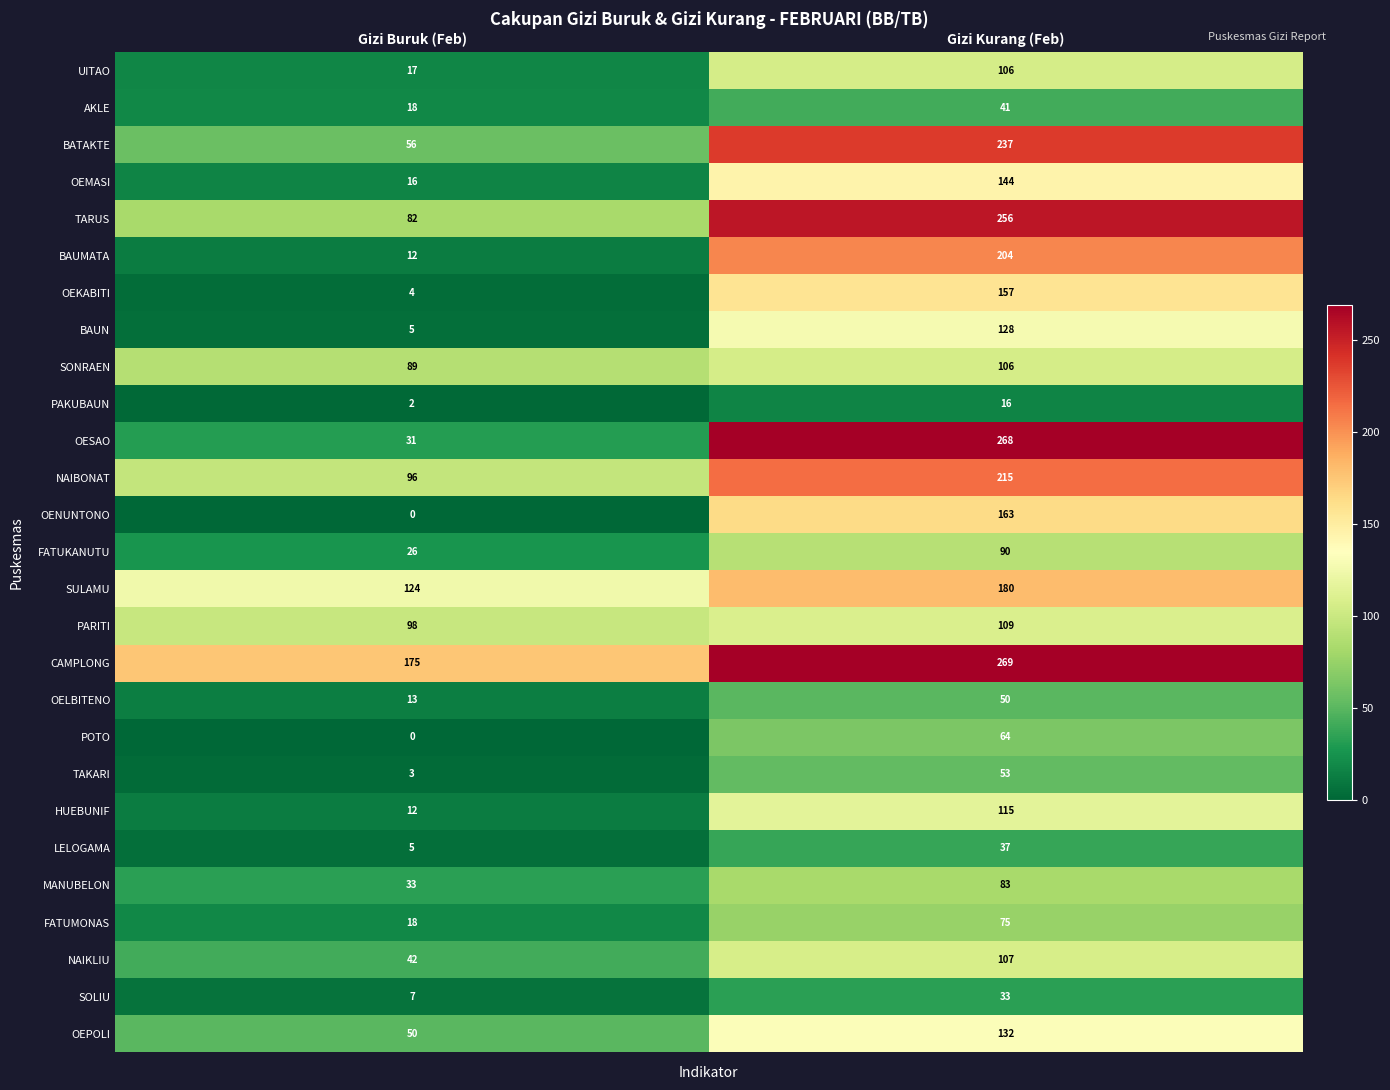

Between Gizi Buruk (Feb) and Gizi Kurang (Feb), which series saw the biggest shift?

OESAO